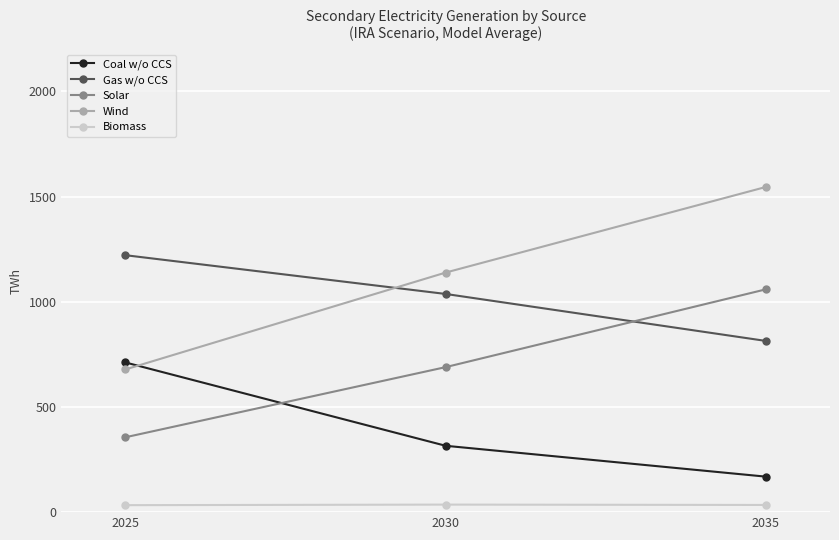

At 2025, list the series in order from largest to smallest.

Gas w/o CCS, Coal w/o CCS, Wind, Solar, Biomass